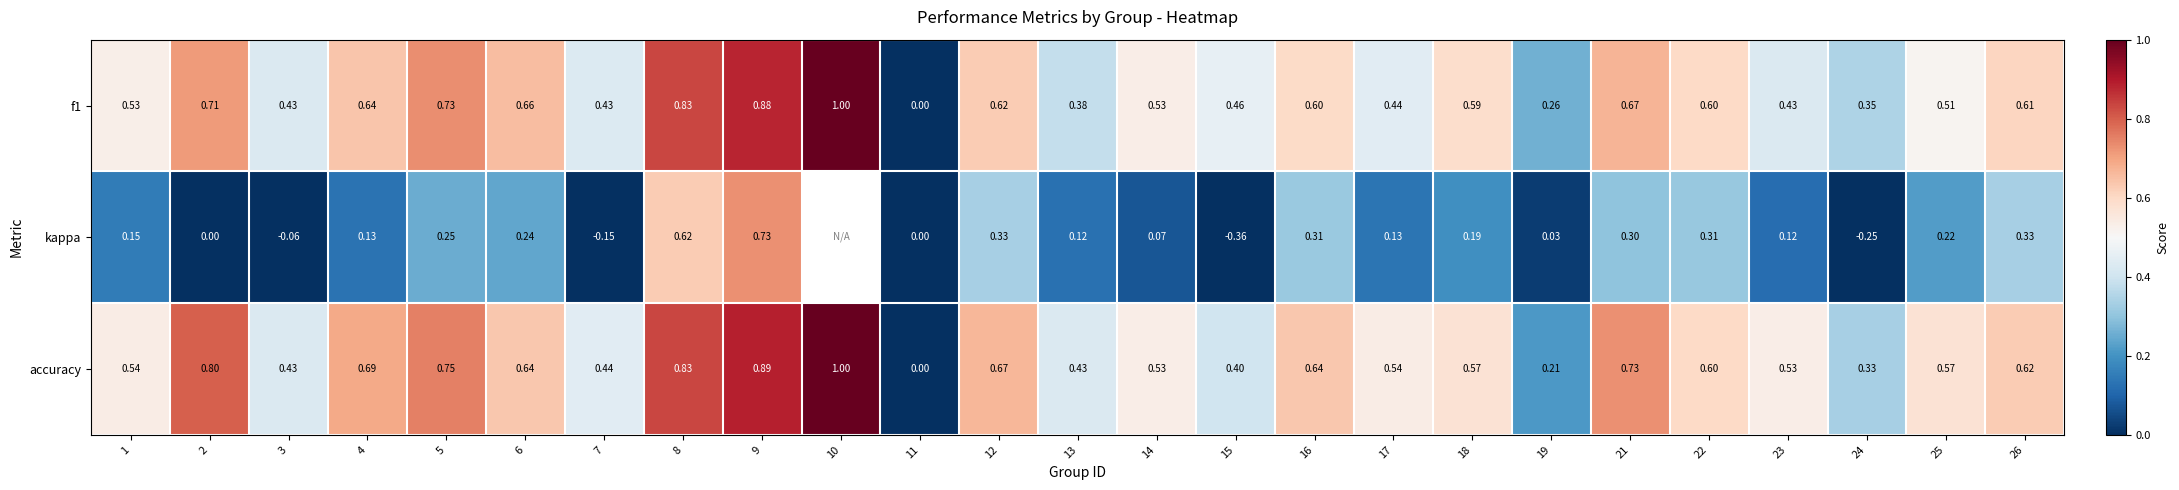

What is the difference between the maximum and minimum values in the f1 series?

1.0